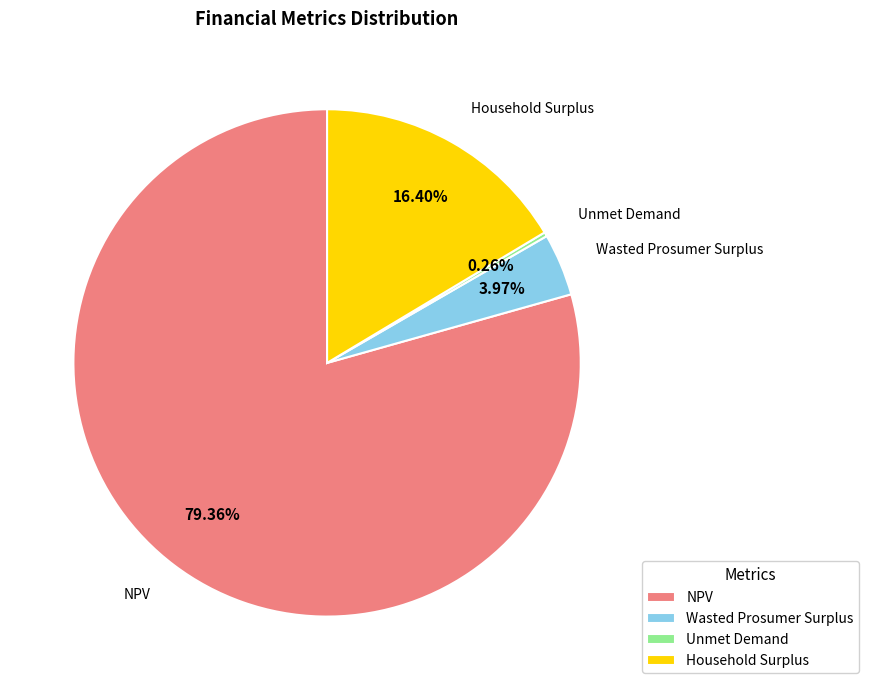

What is the largest slice in the pie chart?

NPV